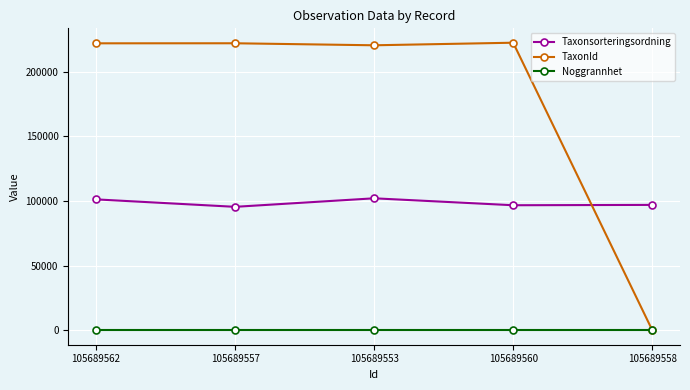

What is the value of the Taxonsorteringsordning point at the 4th from the left?

96820